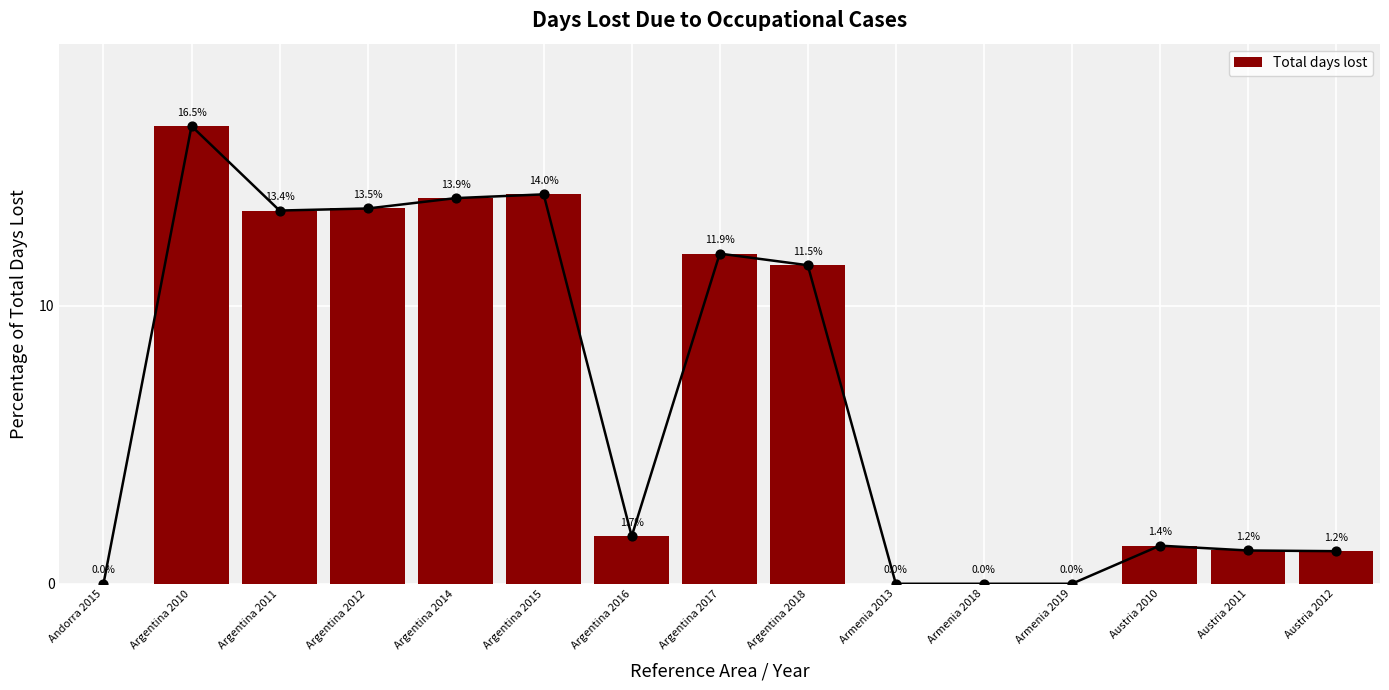

What is the change in value from Armenia 2018 to Austria 2012?

+1.2